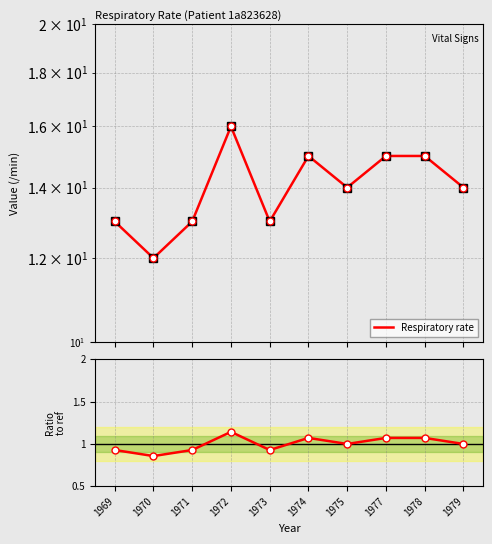

Rank the categories by Ratio to ref (14.0) value from lowest to highest.

1970, 1969, 1971, 1973, 1975, 1979, 1974, 1977, 1978, 1972